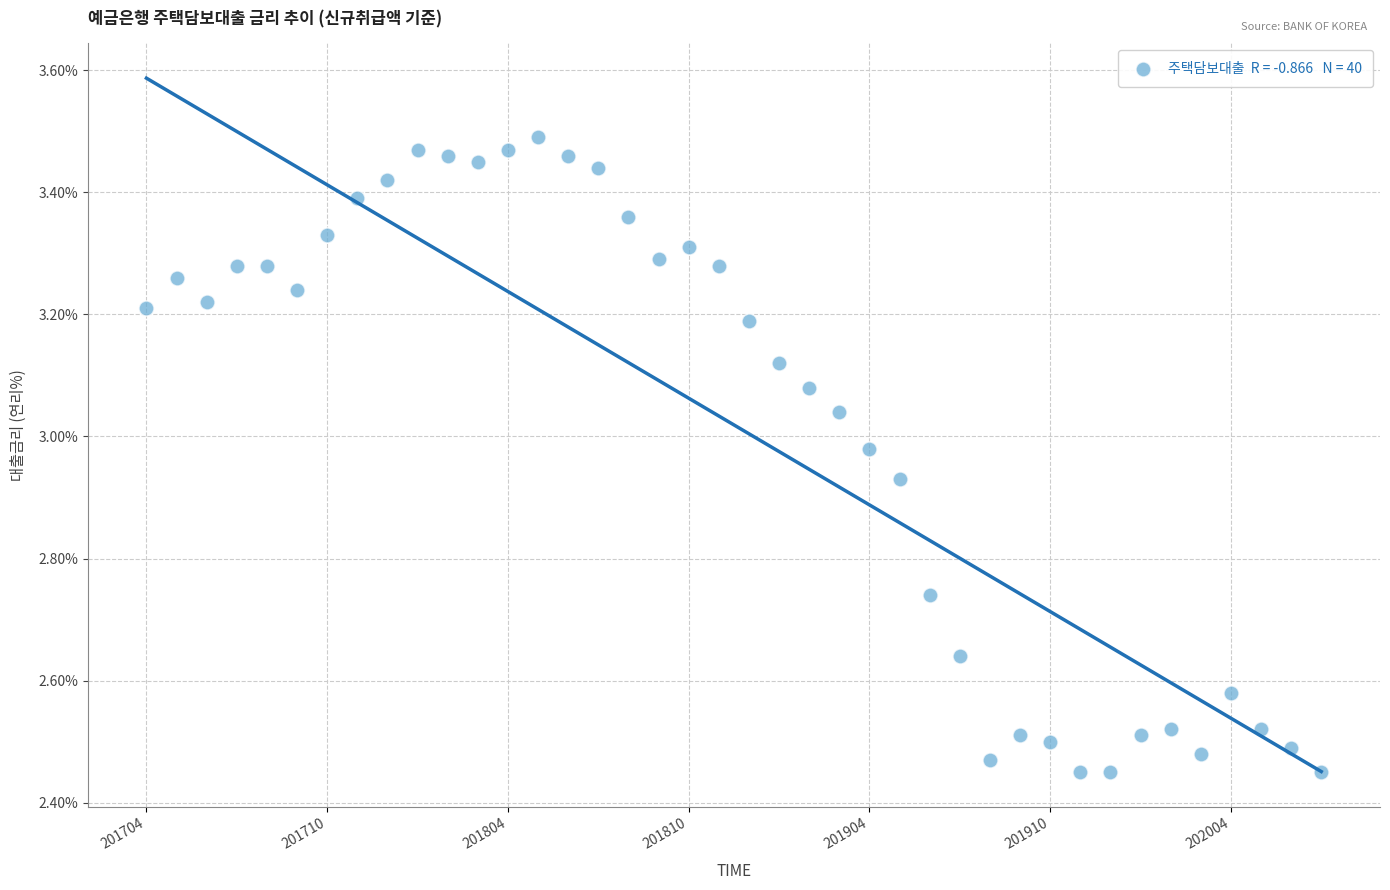

What is the range of Y values (max minus min)?

1.0